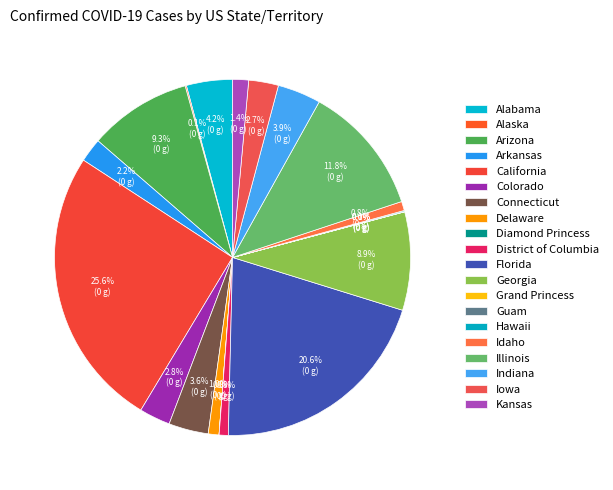

Is it true that Georgia is 19% of the pie?

False